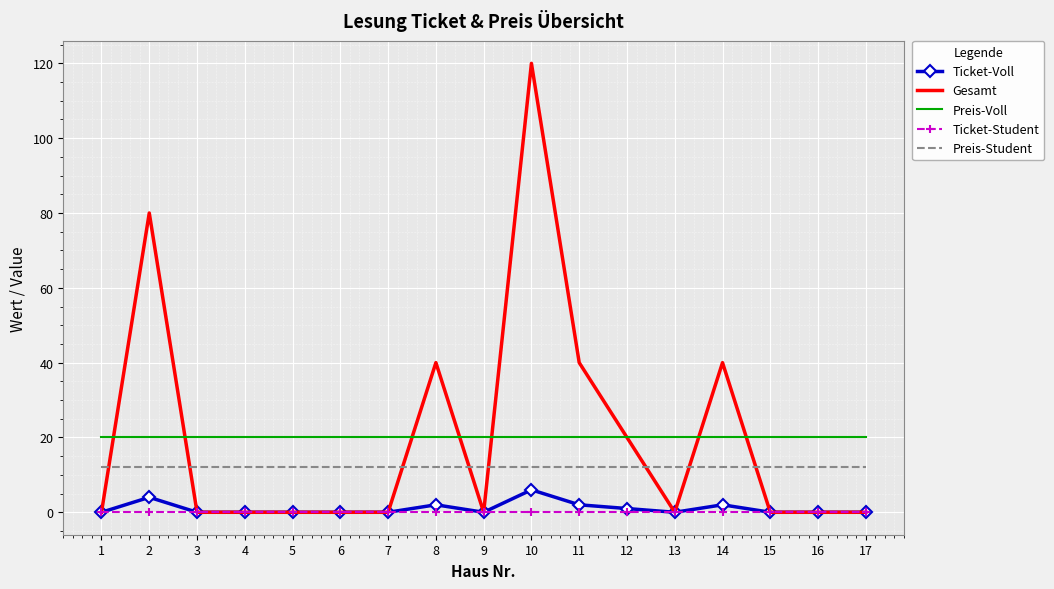

True or false: Preis-Student has a value of 21 at 15.

False